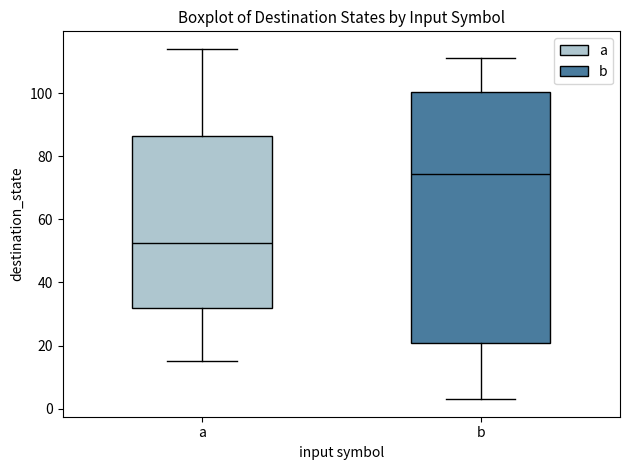

Which box is the tallest, from its lower edge to its upper edge?

b